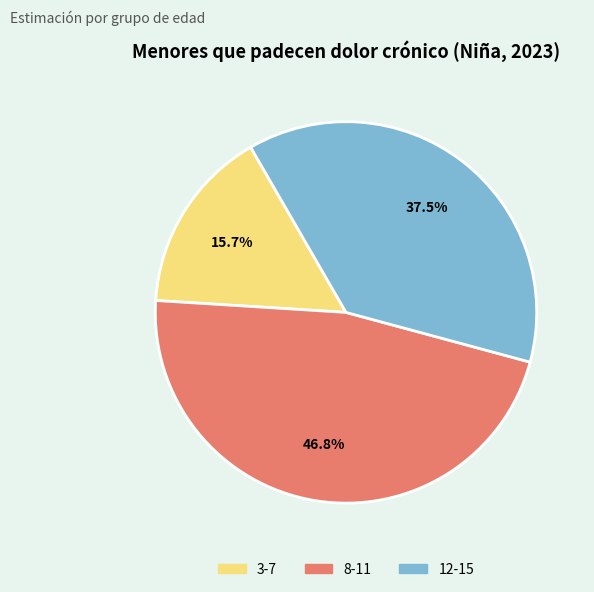

To the nearest percent, what is the combined percentage of 12-15 and 3-7?

53%